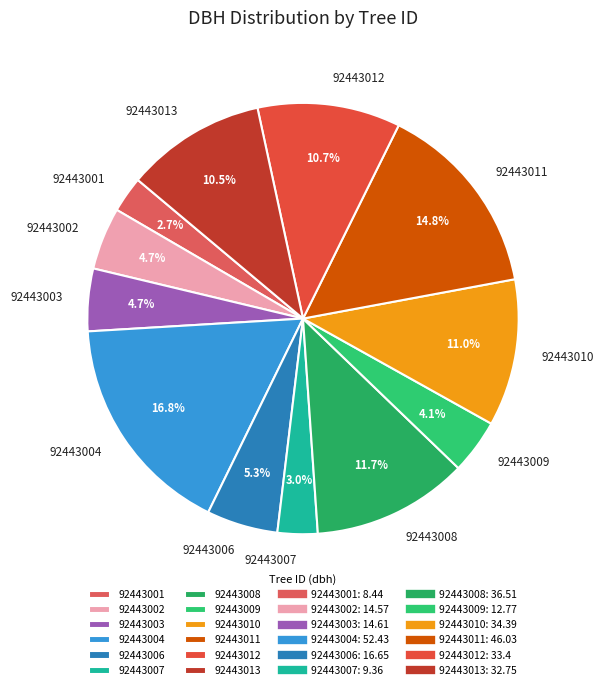

Do 92443003 and 92443002 together represent more than half of the pie?

No